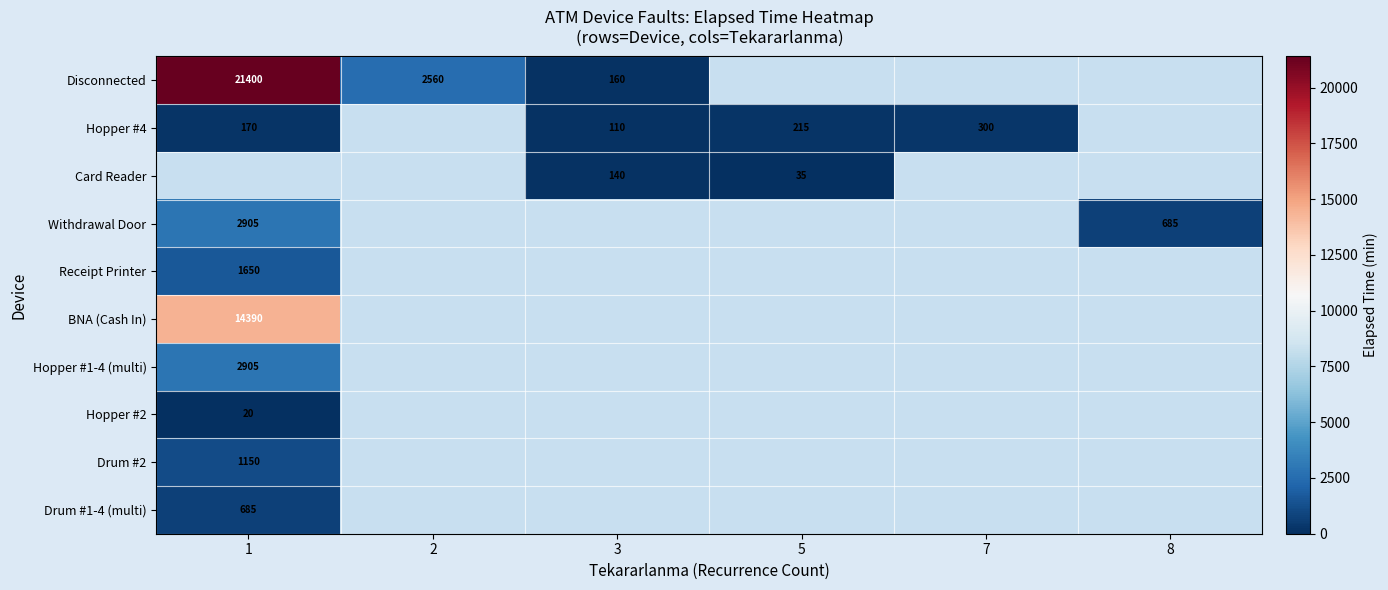

What is the difference between the maximum and minimum values in the Receipt Printer series?

1650